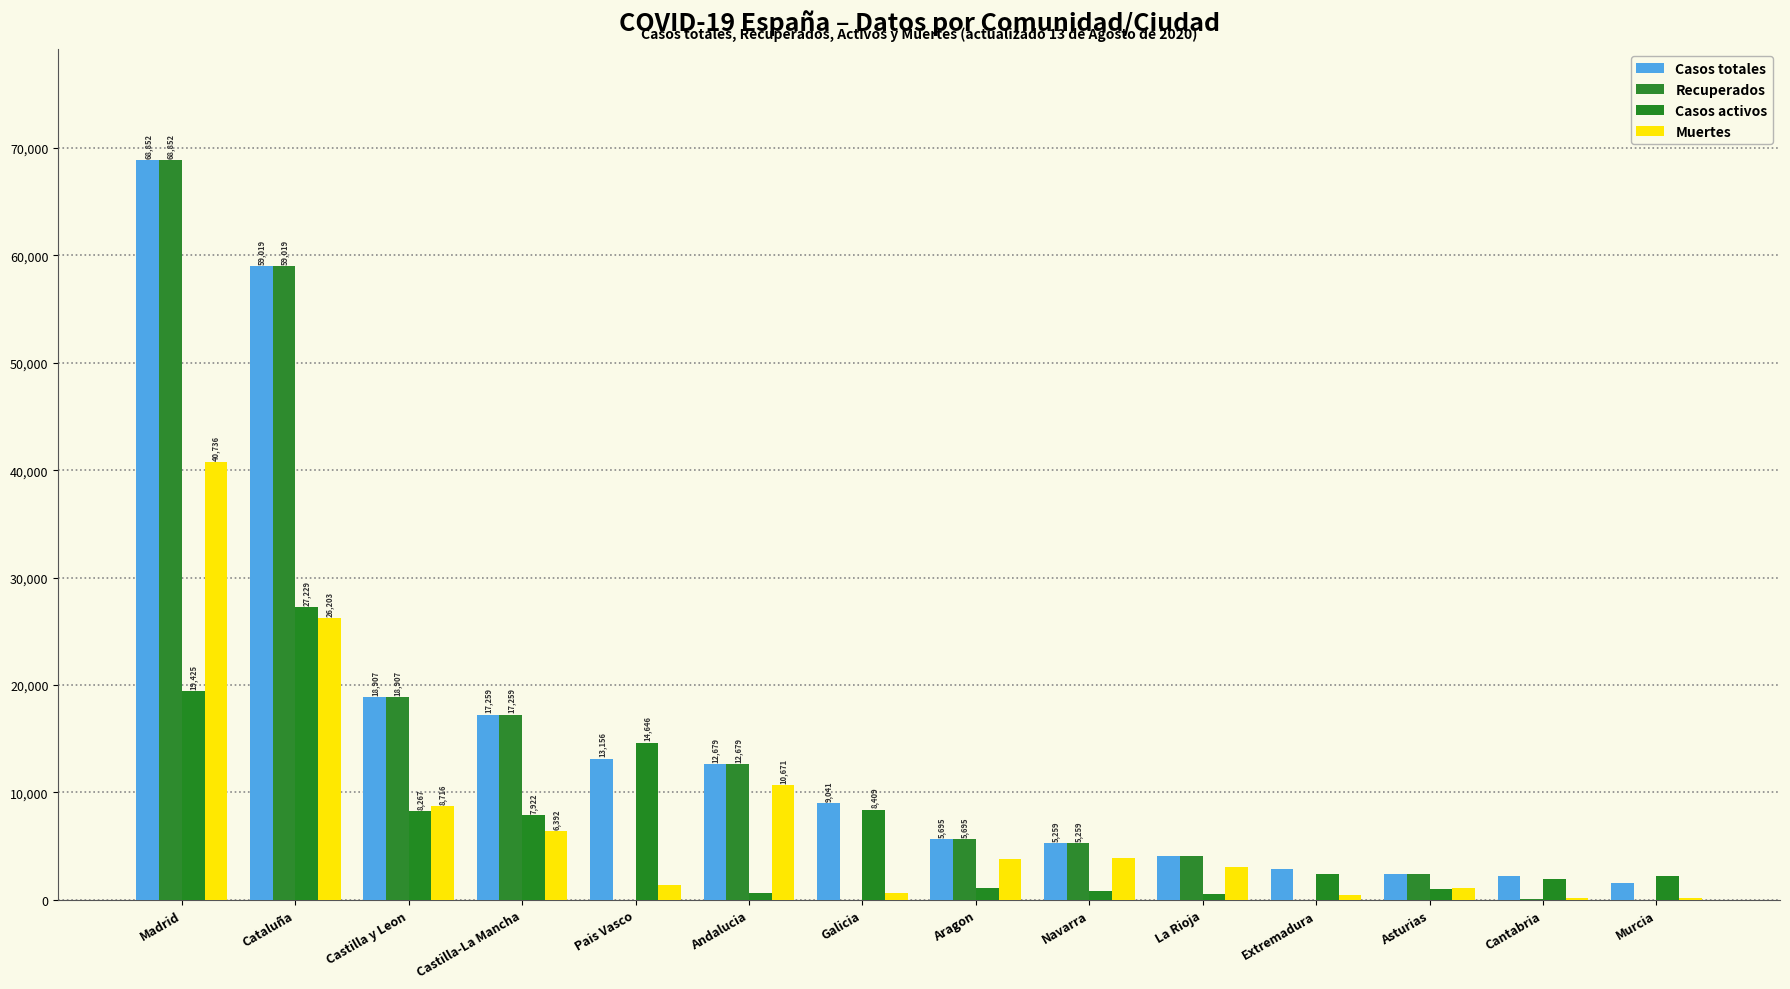

How many data points does each series have?

14